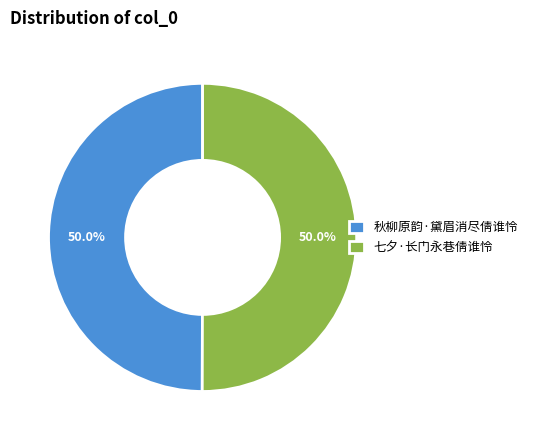

To the nearest percent, what is the combined percentage of 七夕·长门永巷倩谁怜 and 秋柳原韵·黛眉消尽倩谁怜?

100%